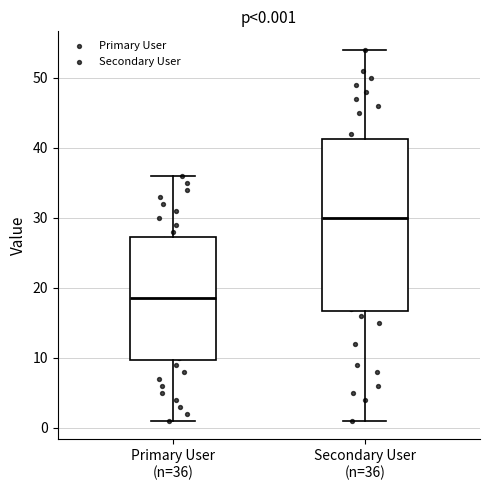

Which box's median line is the lowest?

Primary User (n=36)